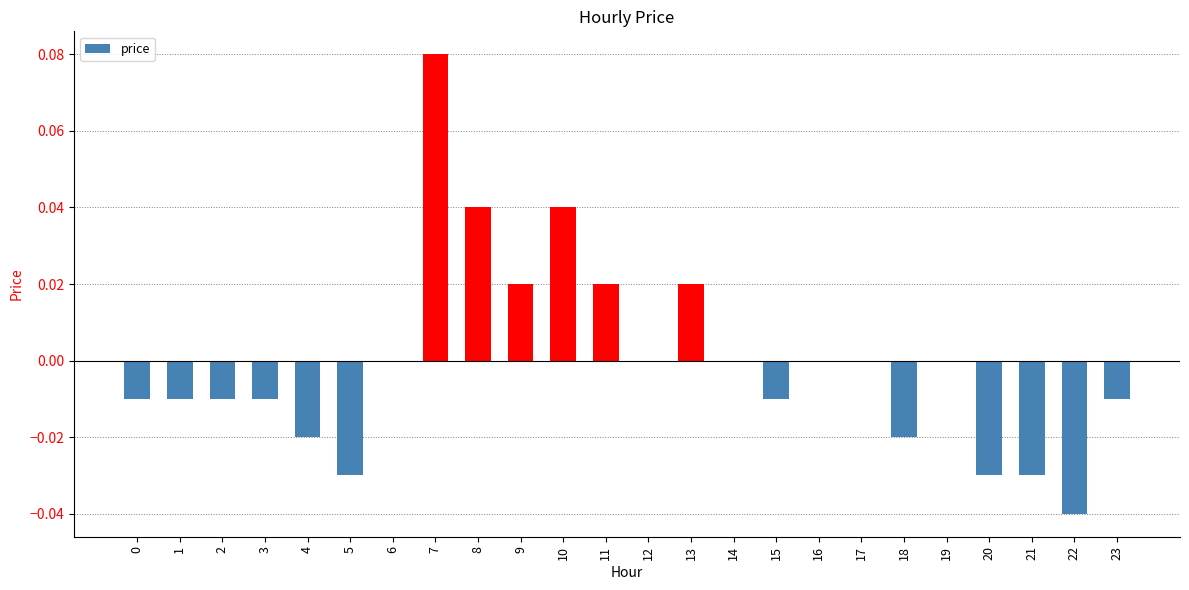

True or false: the data shows 0.0 at 7.

False